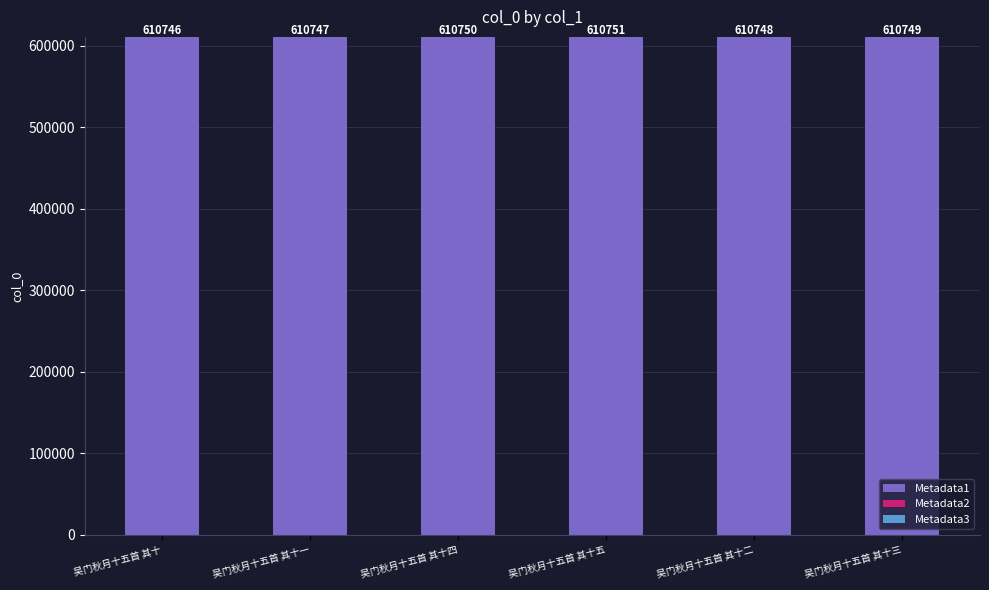

The Metadata1 series shows 899601.7 at 吴门秋月十五首 其十一. True or false?

False